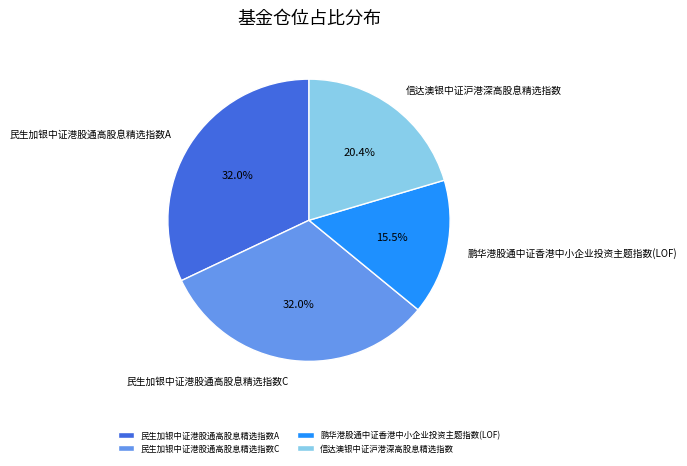

Is there any slice that represents more than half of the pie?

No